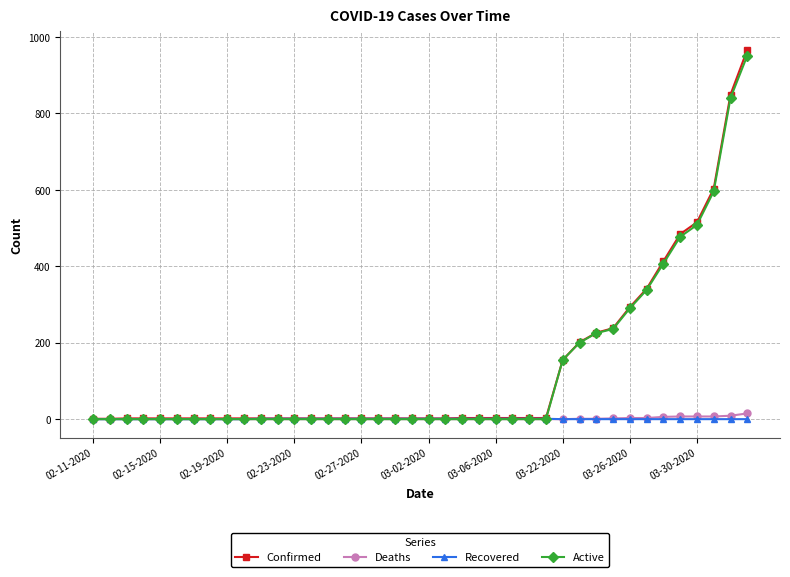

What is the maximum value shown in the chart?

966